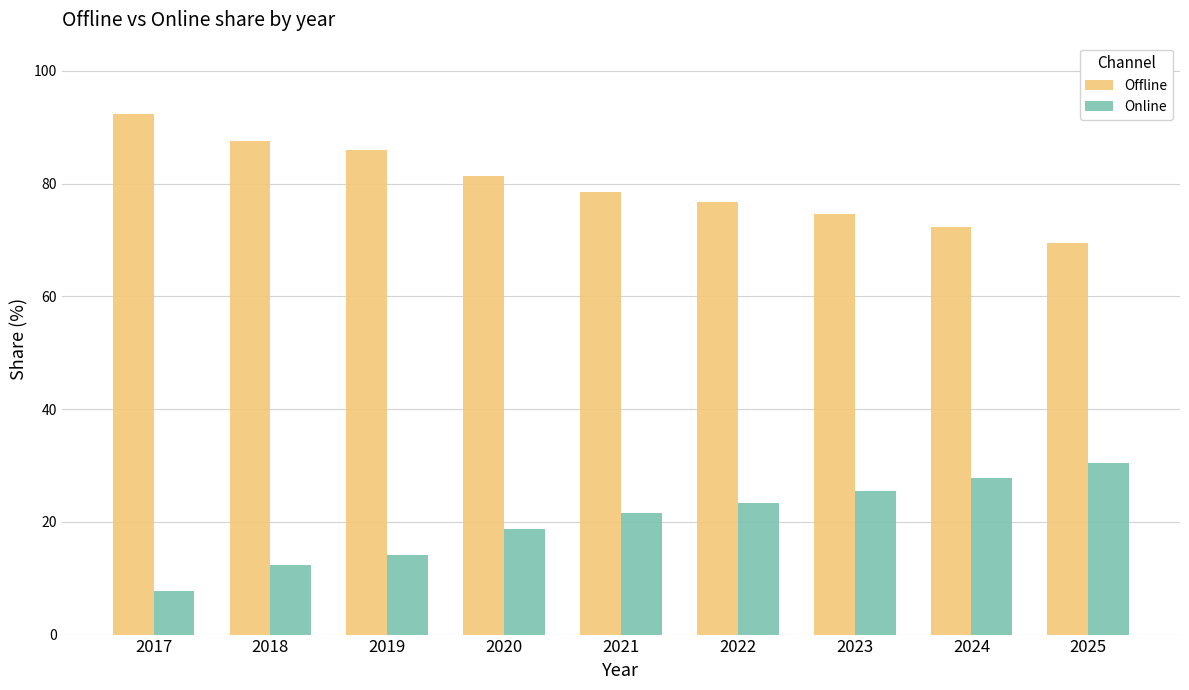

Rank the series by their average value, from lowest to highest.

Online, Offline